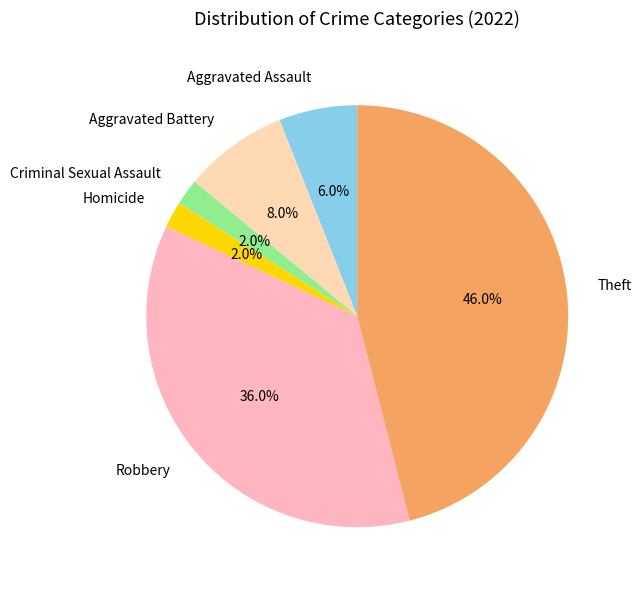

To the nearest percent, what percentage of the pie is Theft?

46%